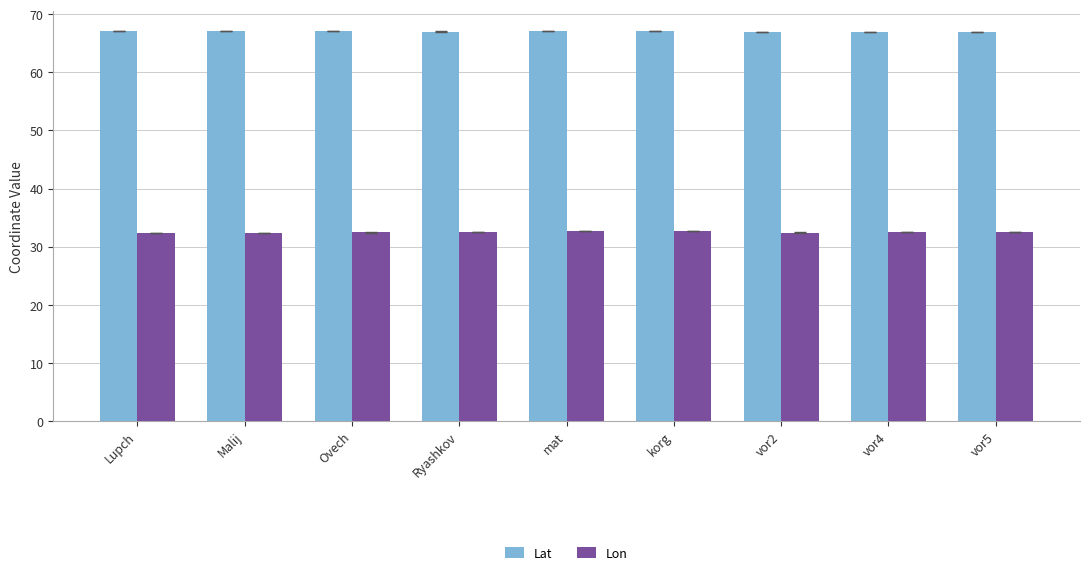

What is the total value across all series at Malij?

99.5